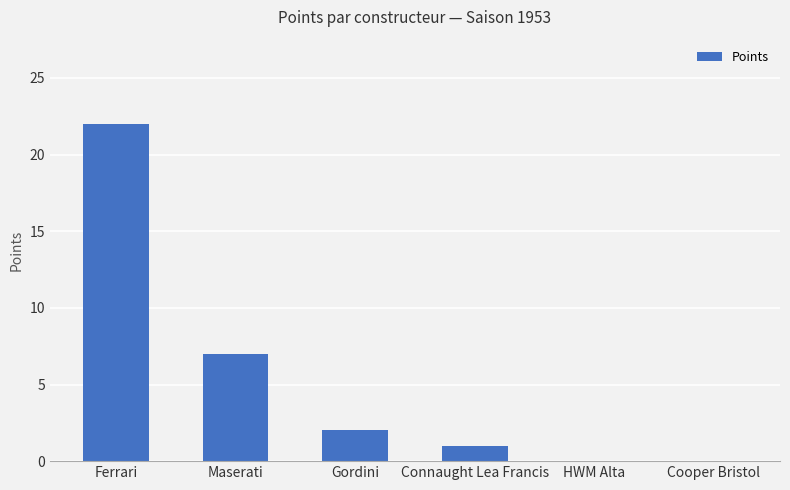

Read the value at Ferrari, to the nearest 5.

20